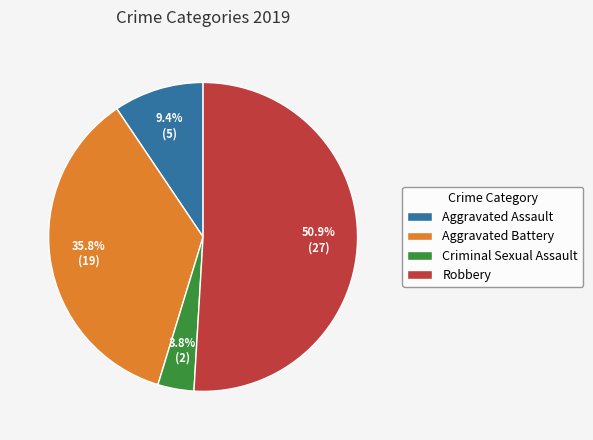

Which category has the biggest portion of the pie?

Robbery